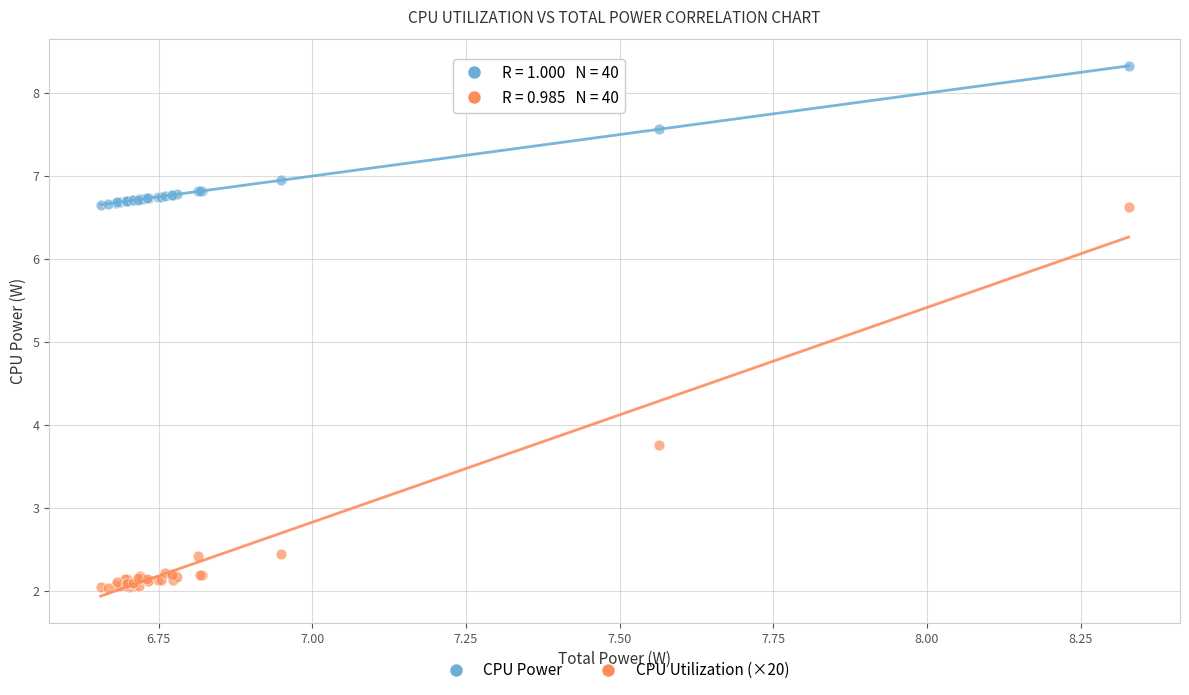

In the CPU Utilization (×20) series, what Y value is closest to 4?

3.8